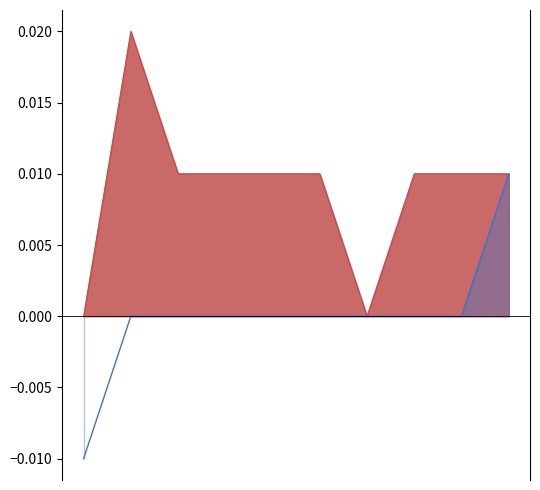

Which series has the largest range (max minus min)?

high